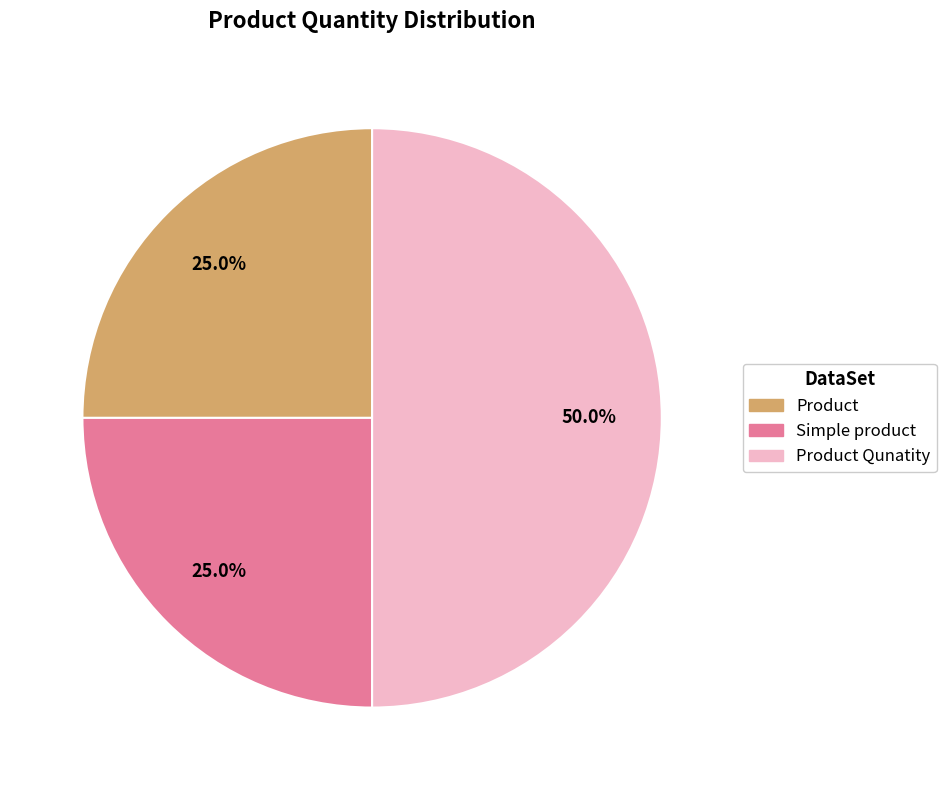

What percentage is the Simple product slice, to the nearest percent?

25%